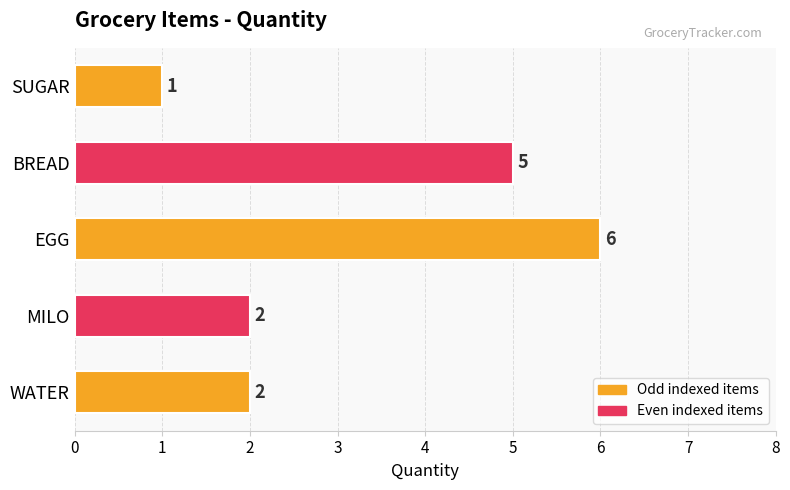

The value at WATER is 1. True or false?

False